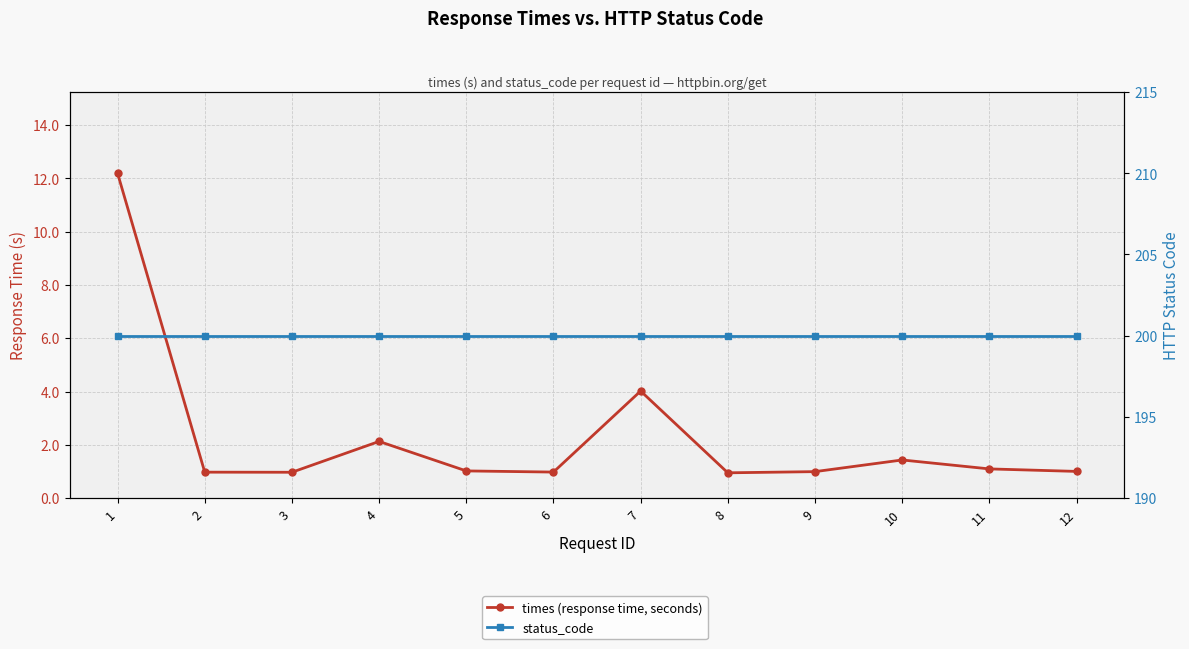

List the labels in order of times (response time, seconds) value, largest first.

1, 7, 4, 10, 11, 5, 12, 9, 6, 2, 3, 8